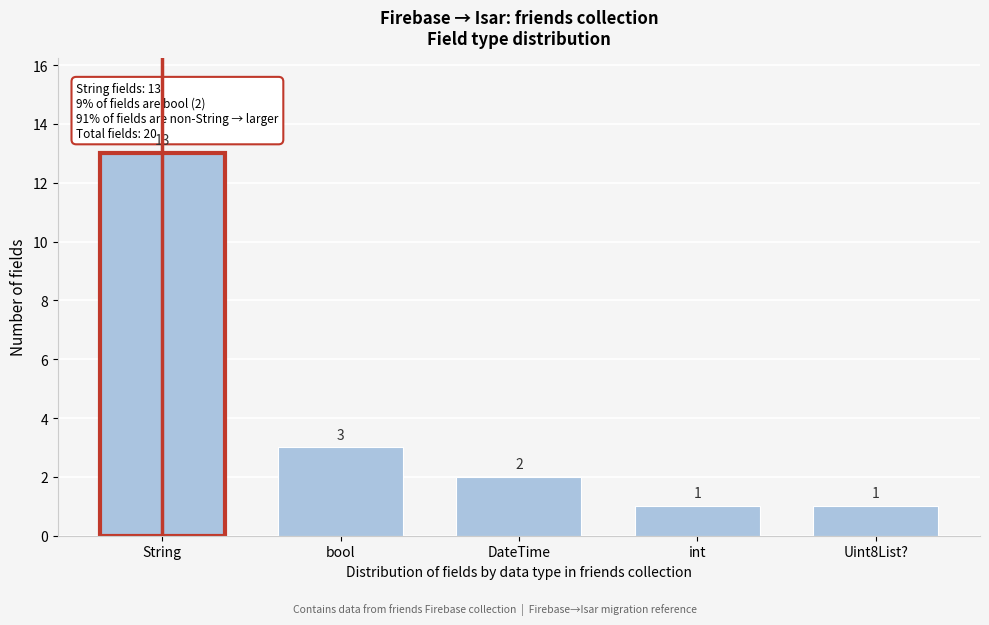

Reading left to right, extract all data points from this chart.

String=13	bool=3	DateTime=2	int=1	Uint8List?=1